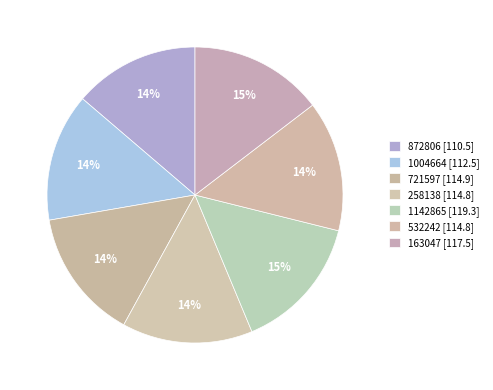

Does any single category account for the majority?

No